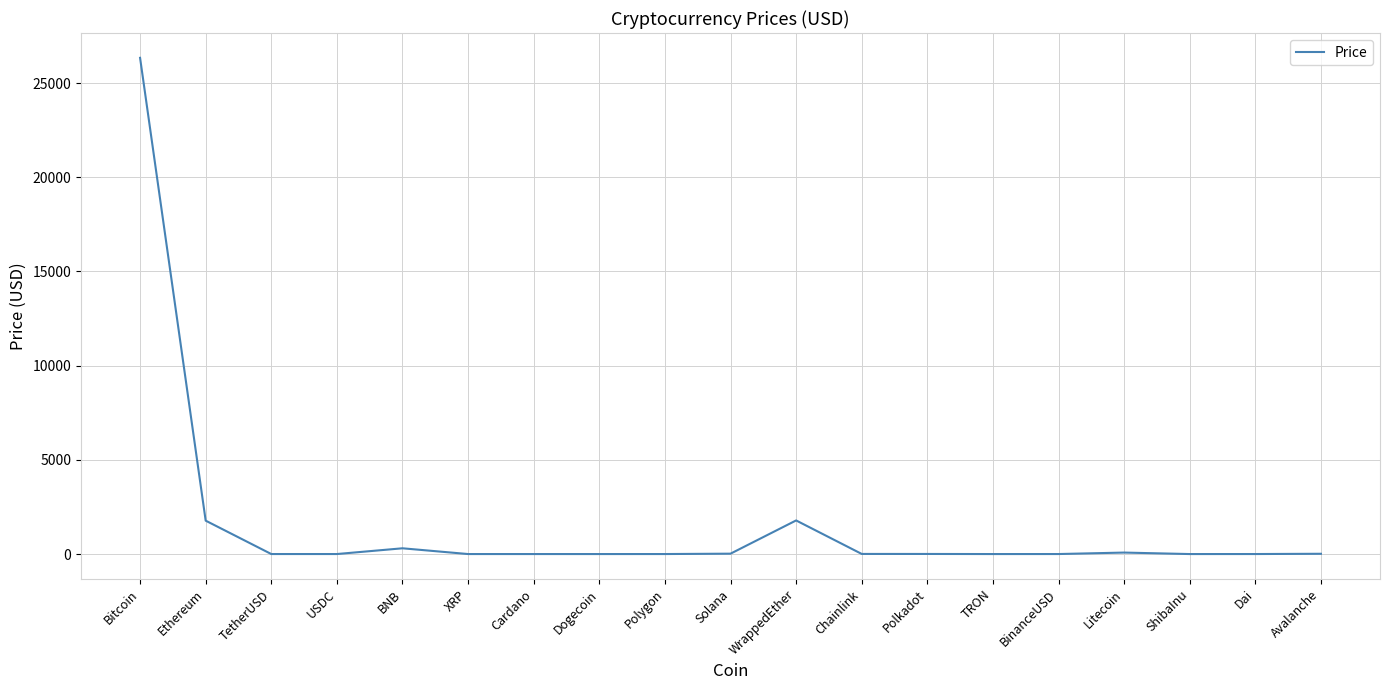

What is the maximum value shown in the chart?

26335.8